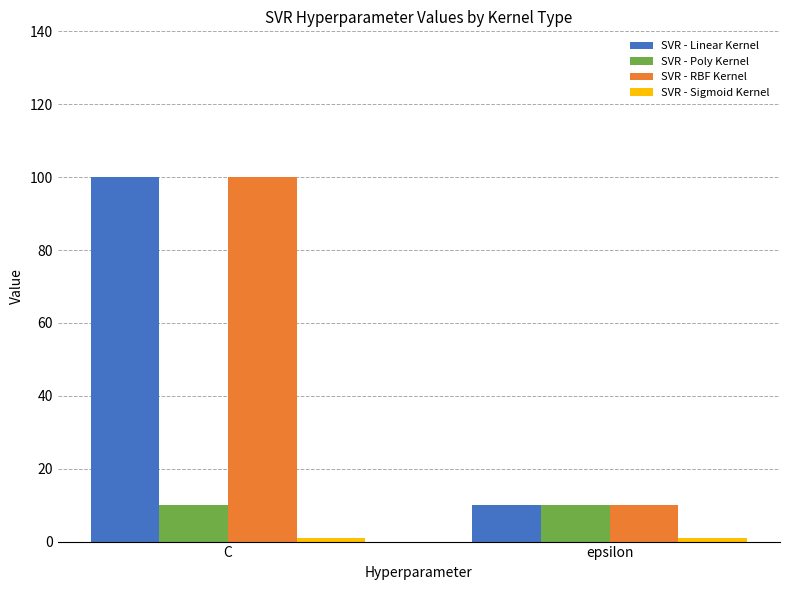

At which category does the chart reach its peak across all series?

C